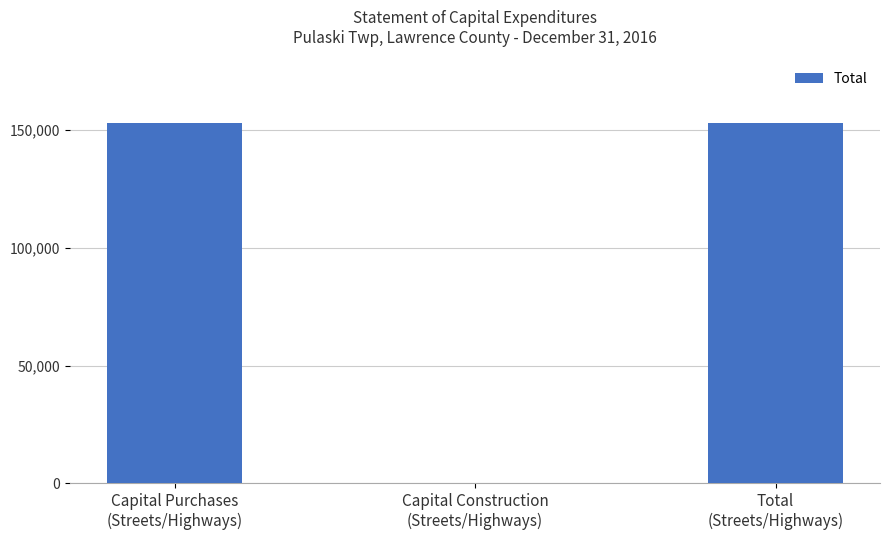

What is the greatest value displayed?

153087